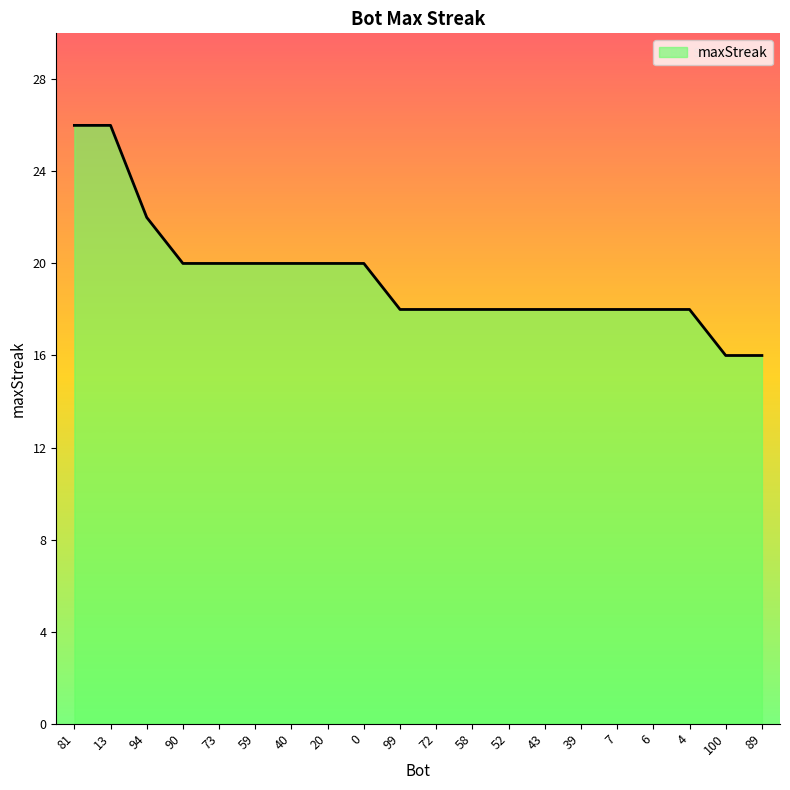

Does the chart display data point markers on the line(s)?

No